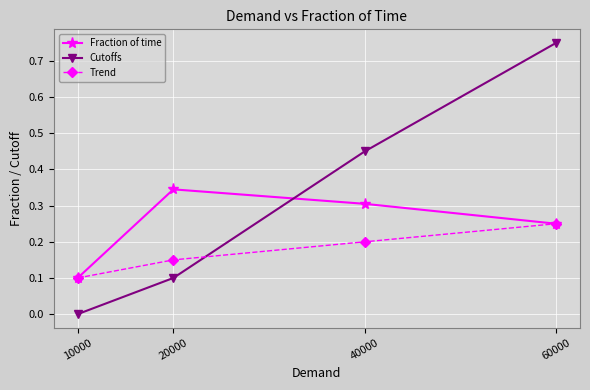

Which series changed the most between 40000 and 60000?

Cutoffs